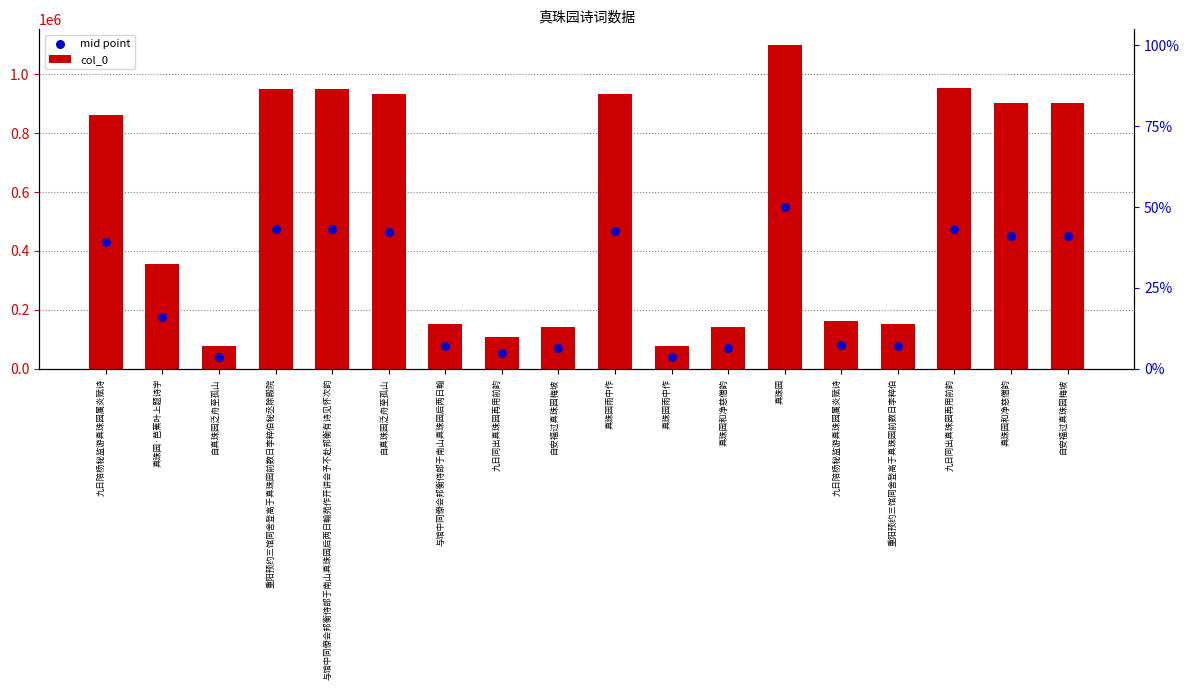

Is the value of mid point at 重阳预约三馆同舍登高于真珠园前数日李粹伯 greater than the value of col_0 at 九日同出真珠园再用前韵?

No